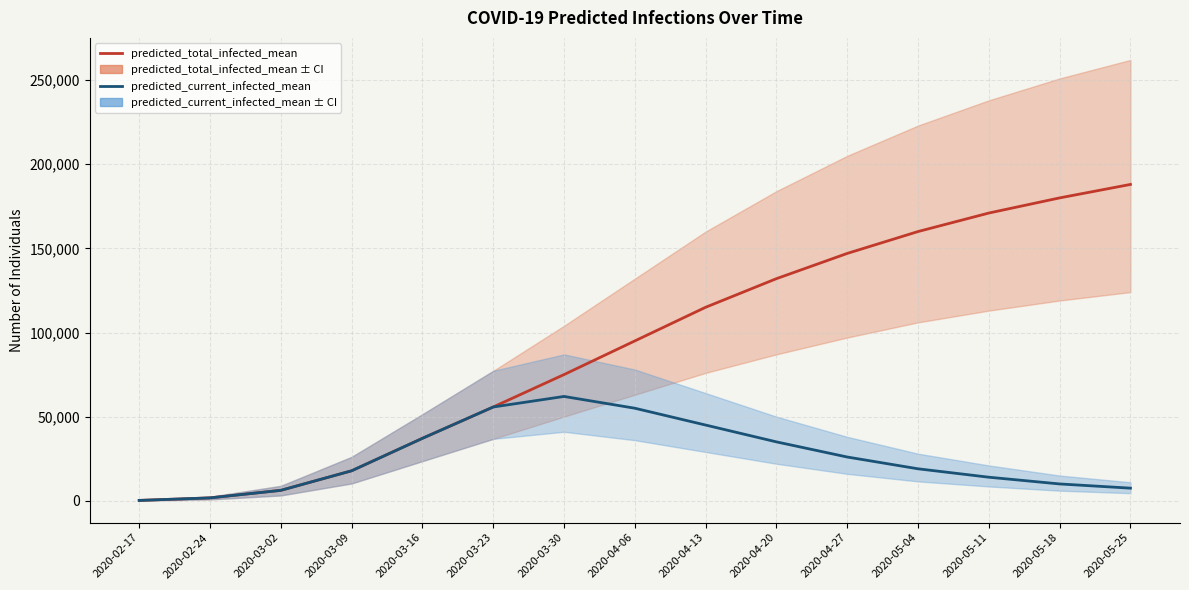

True or false: predicted_total_infected_mean has more than 0 interior local peaks.

False